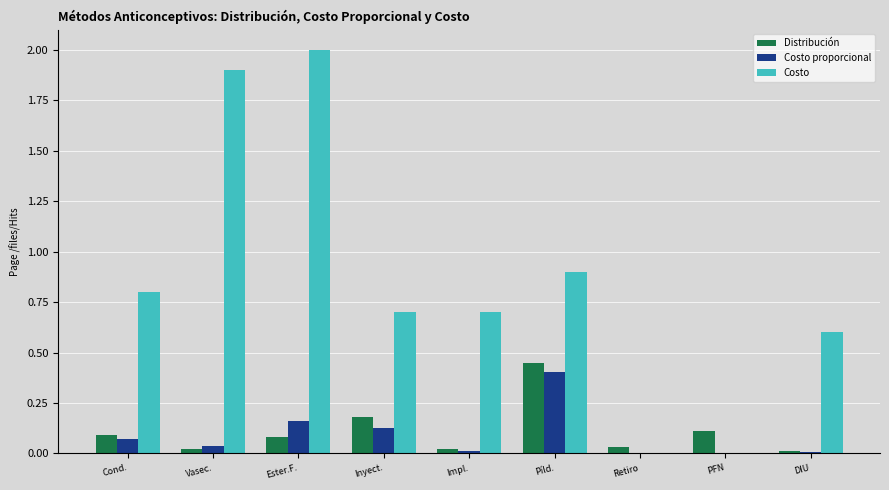

What are all the series names shown in the legend?

Distribución, Costo proporcional, Costo